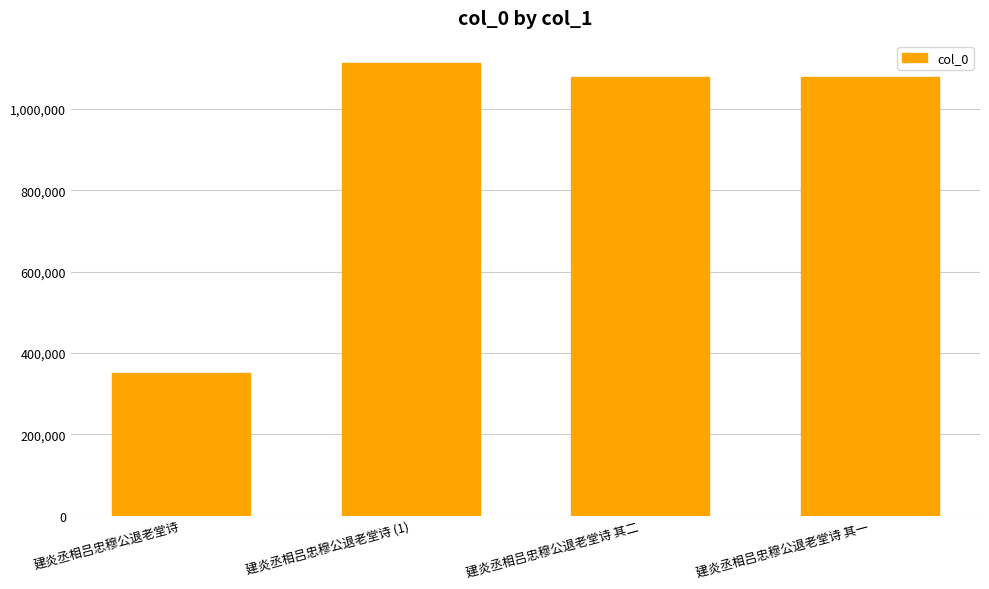

What is the label of the 1st bar from the right?

建炎丞相吕忠穆公退老堂诗 其一